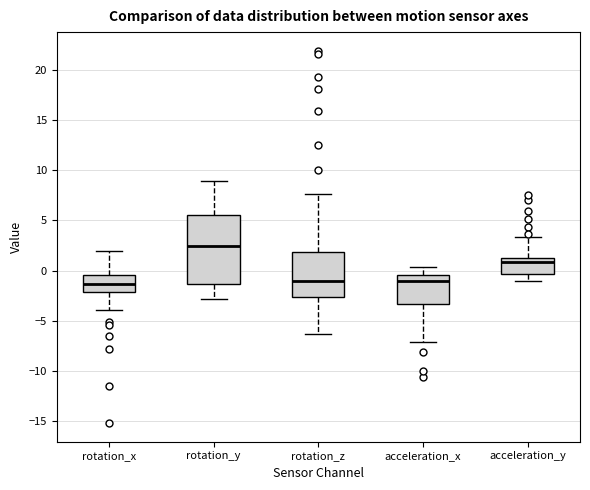

Which box's median line is the highest?

rotation_y